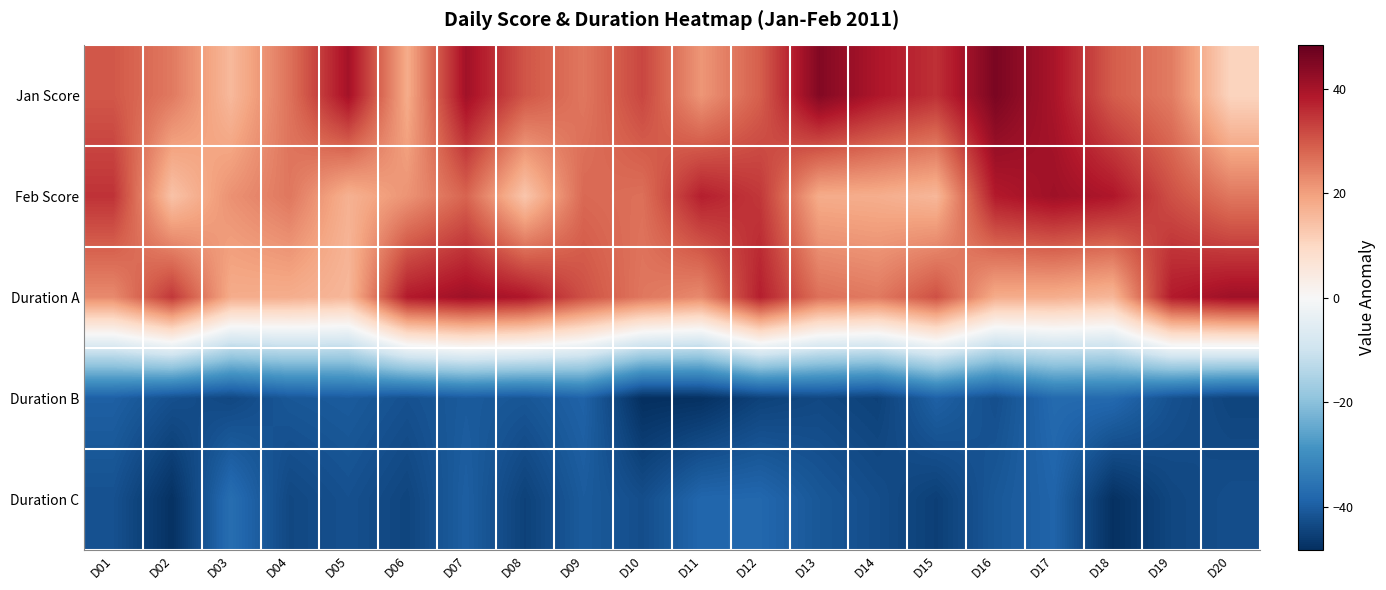

What is the minimum value shown in the chart?

-48.3